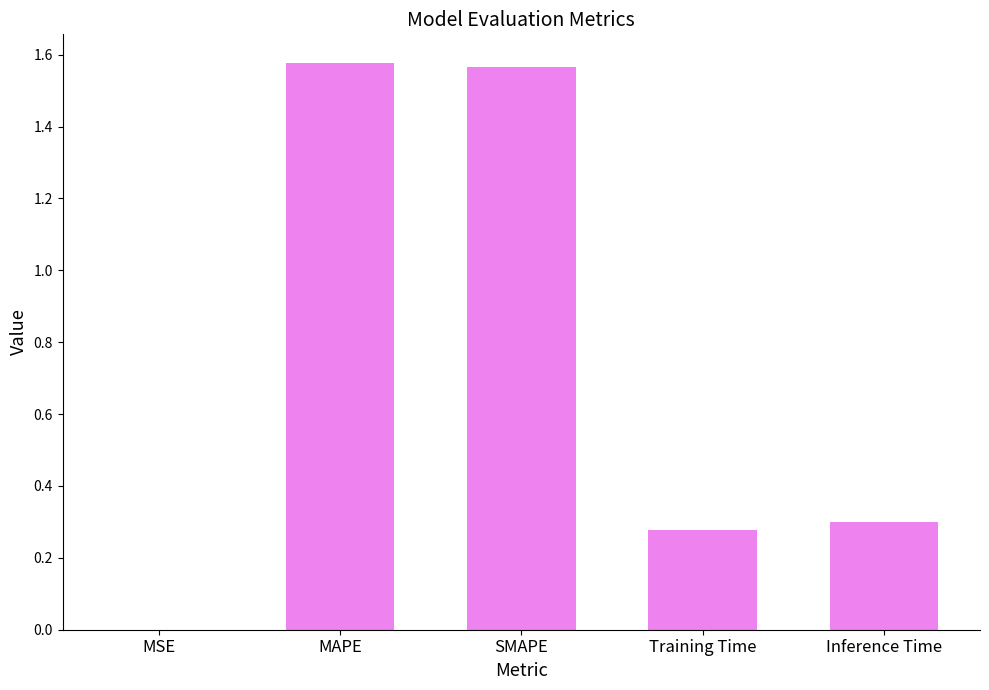

Between Training Time and MSE, which is larger?

Training Time